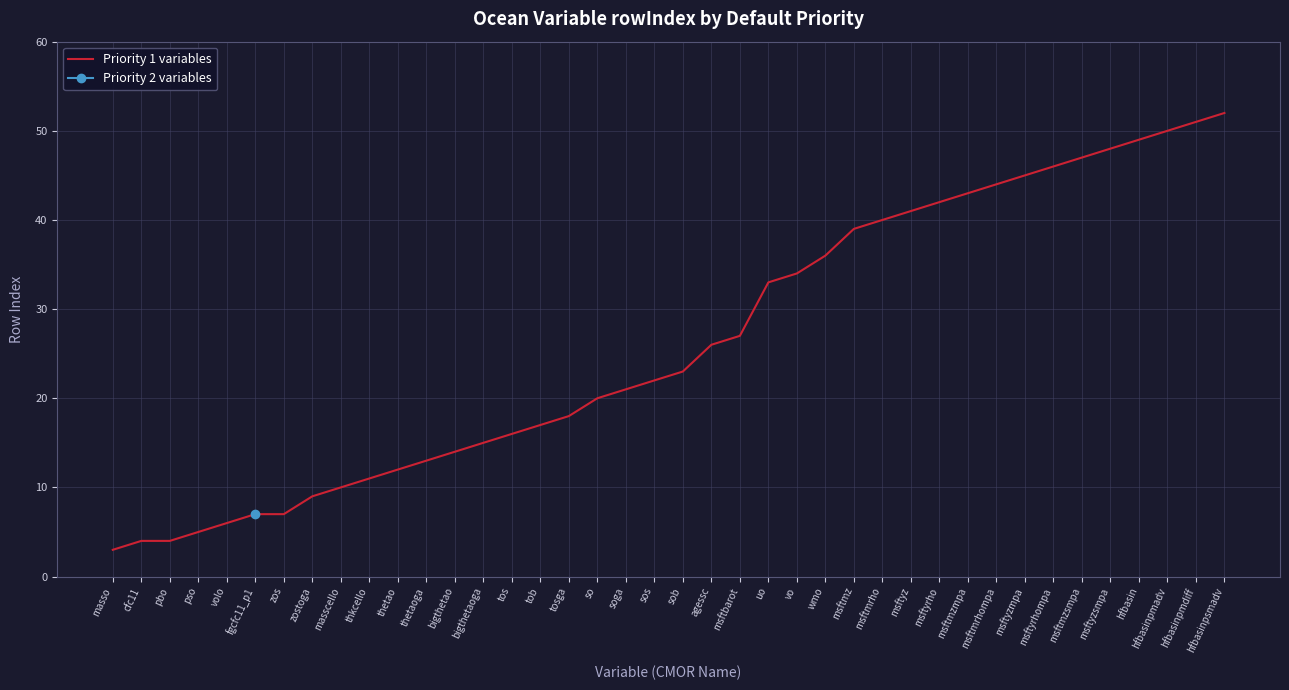

True or false: the data has more than 0 interior local peaks.

False